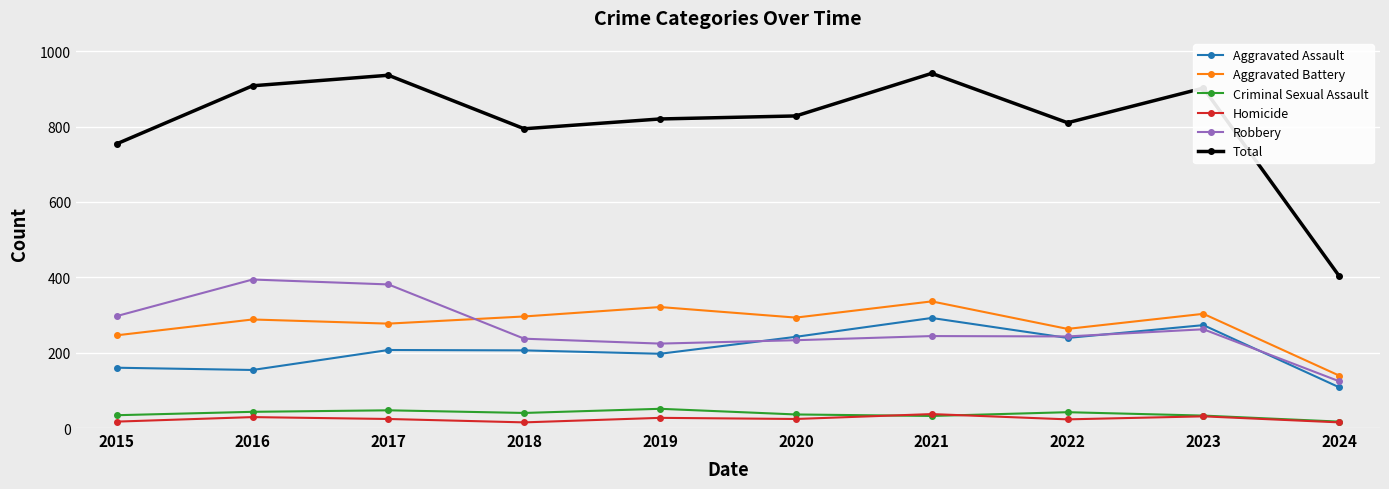

Which series changed the most between 2015 and 2023?

Total